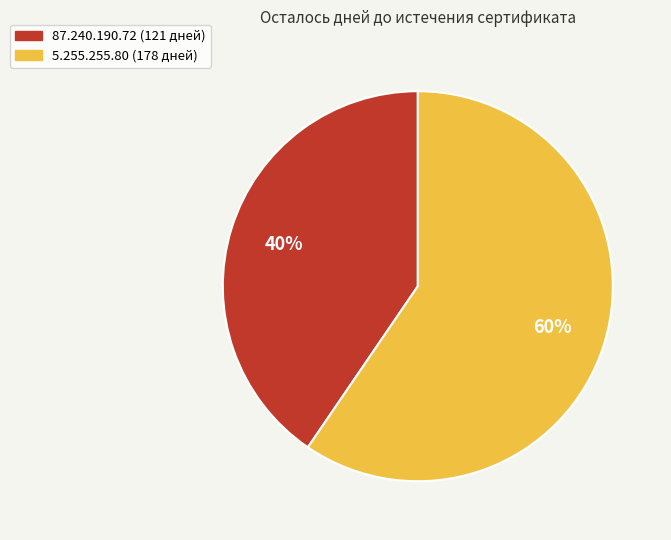

How many segments does this pie chart have?

2